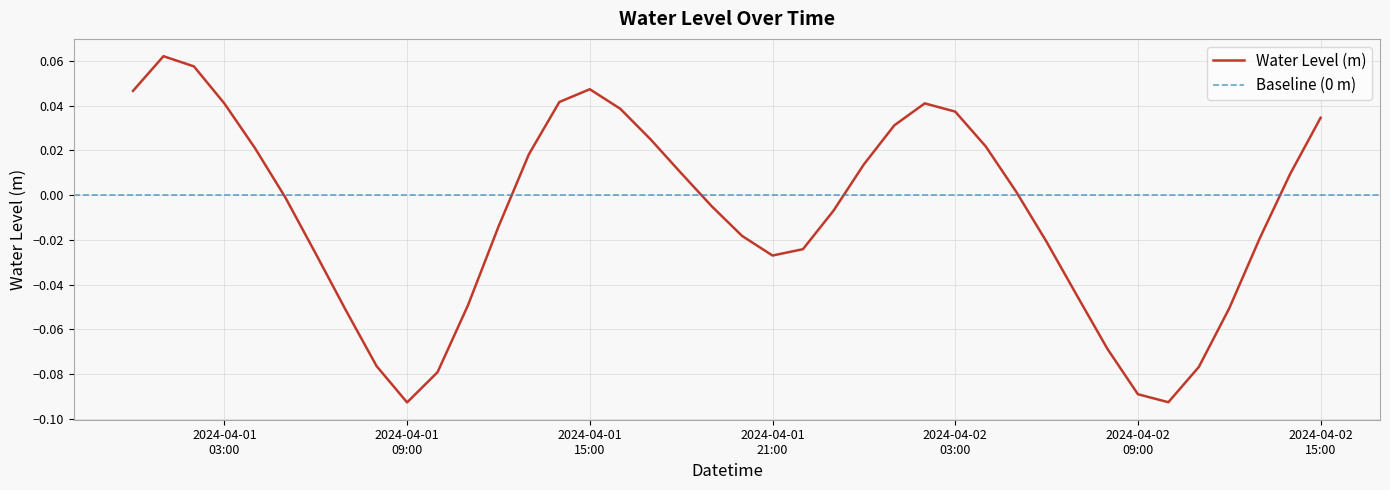

Reading right to left, what are all the values shown in this chart?

0.0	0.0	-0.0	-0.1	-0.1	-0.1	-0.1	-0.1	-0.0	-0.0	0.0	0.0	0.0	0.0	0.0	0.0	-0.0	-0.0	-0.0	-0.0	-0.0	0.0	0.0	0.0	0.0	0.0	0.0	-0.0	-0.0	-0.1	-0.1	-0.1	-0.1	-0.0	-0.0	0.0	0.0	0.1	0.1	0.0